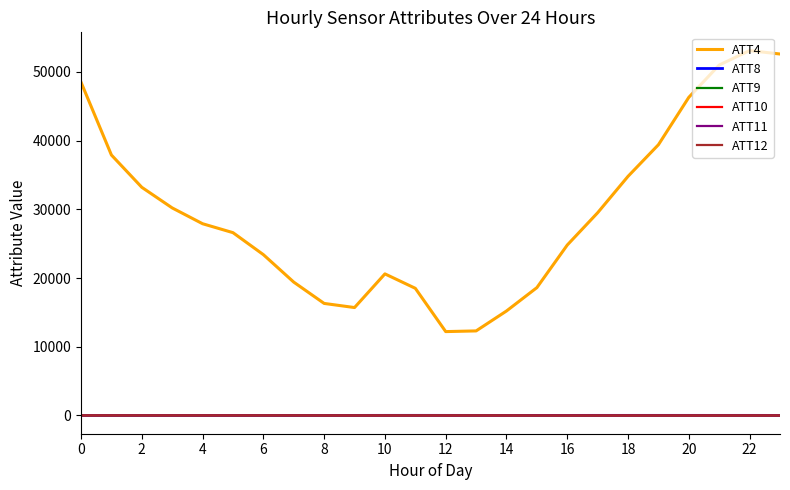

Which series has the largest range (max minus min)?

ATT4